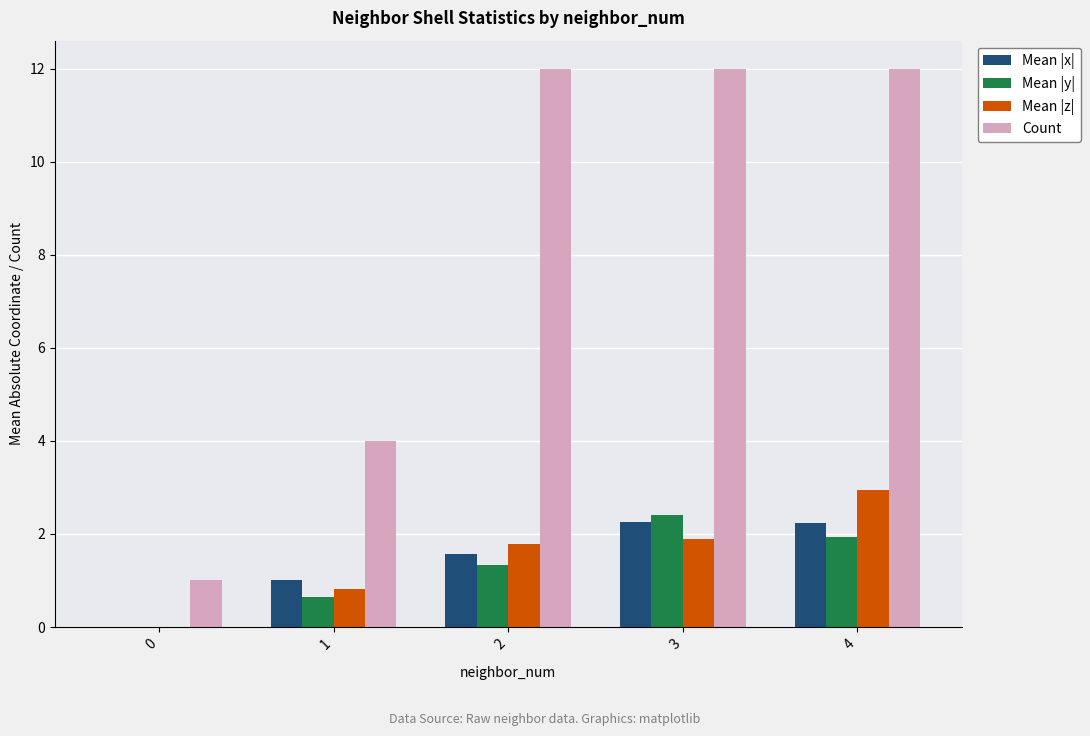

How many series are shown in this chart?

4